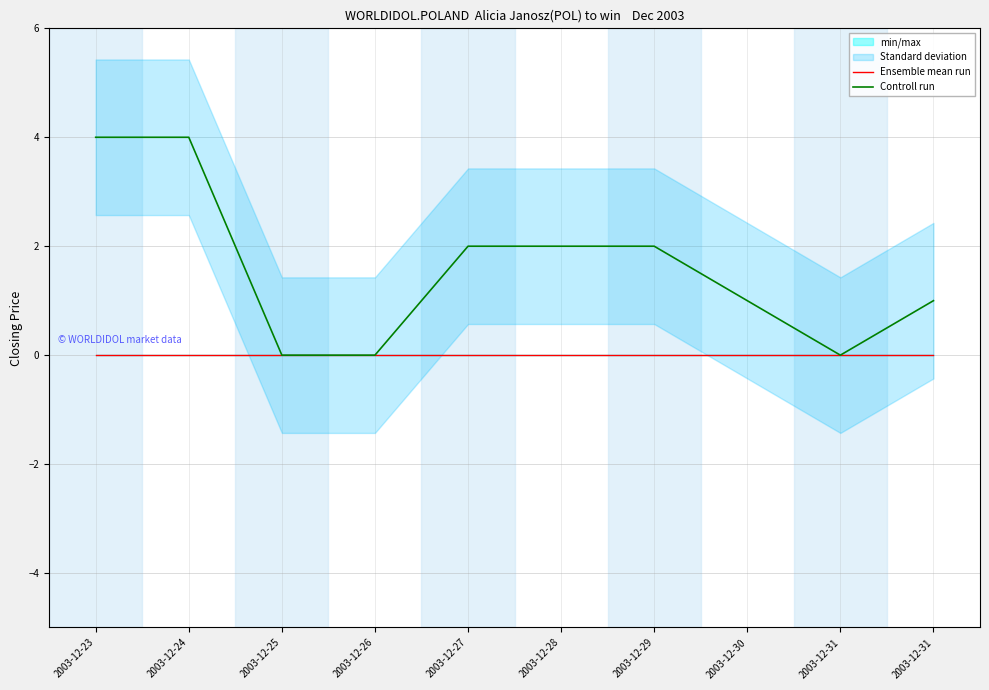

Which series has the widest spread of values?

Controll run